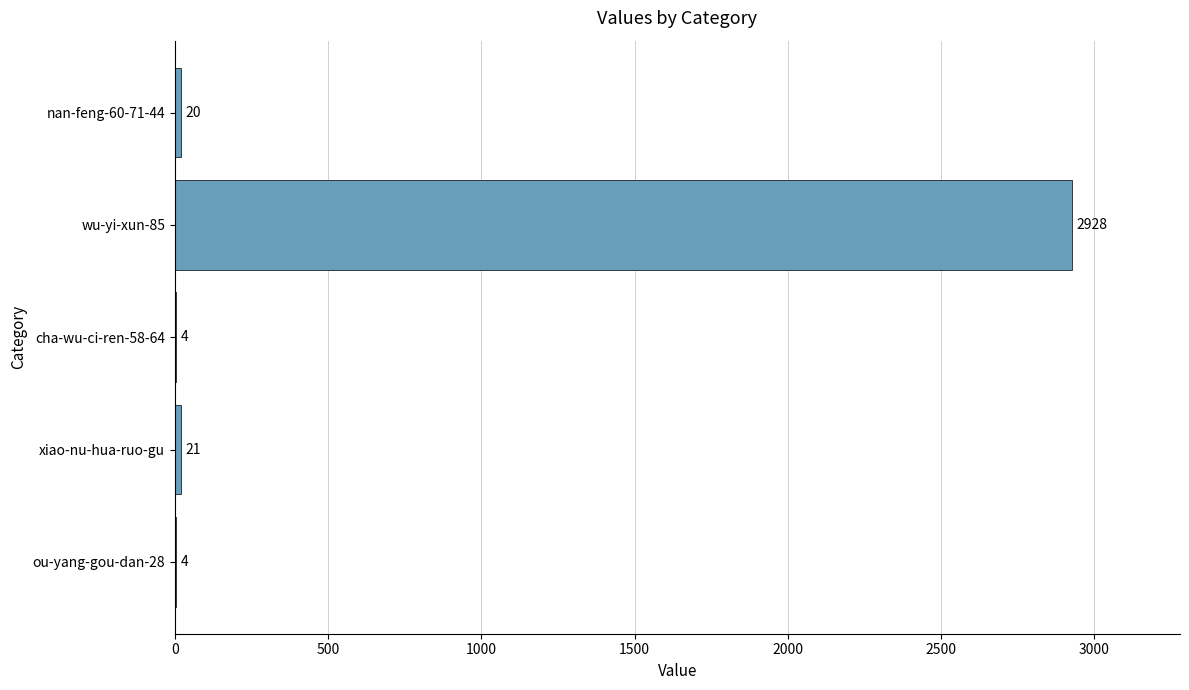

What is the sum of the values at cha-wu-ci-ren-58-64 and wu-yi-xun-85?

2932